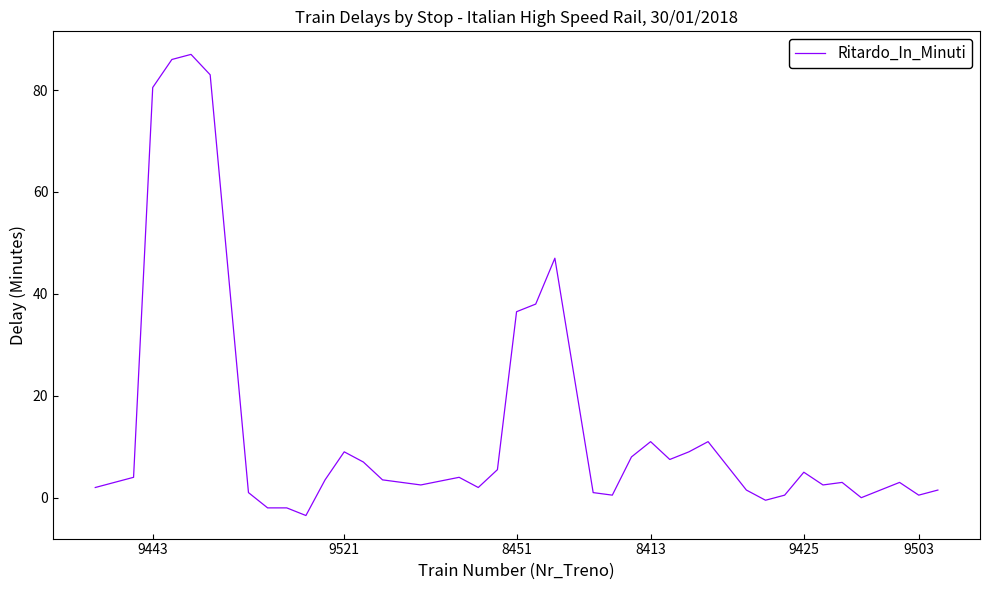

Reading left to right, transcribe all the data shown in this chart.

2.0	3.0	4.0	80.5	86.0	87.0	83.0	1.0	-2.0	-2.0	-3.5	3.5	9.0	7.0	3.5	3.0	2.5	4.0	2.0	5.5	36.5	38.0	47.0	1.0	0.5	8.0	11.0	7.5	9.0	11.0	1.5	-0.5	0.5	5.0	2.5	3.0	0.0	3.0	0.5	1.5